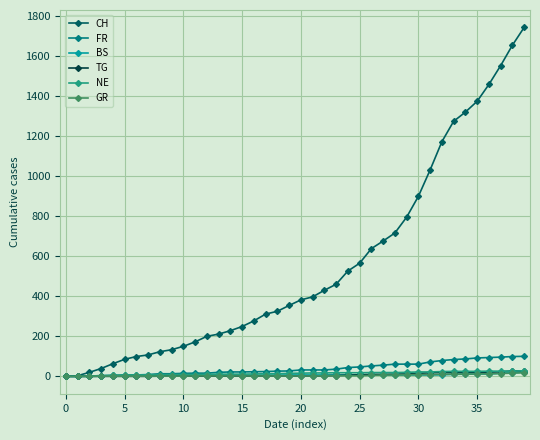

Which series has the largest range (max minus min)?

CH